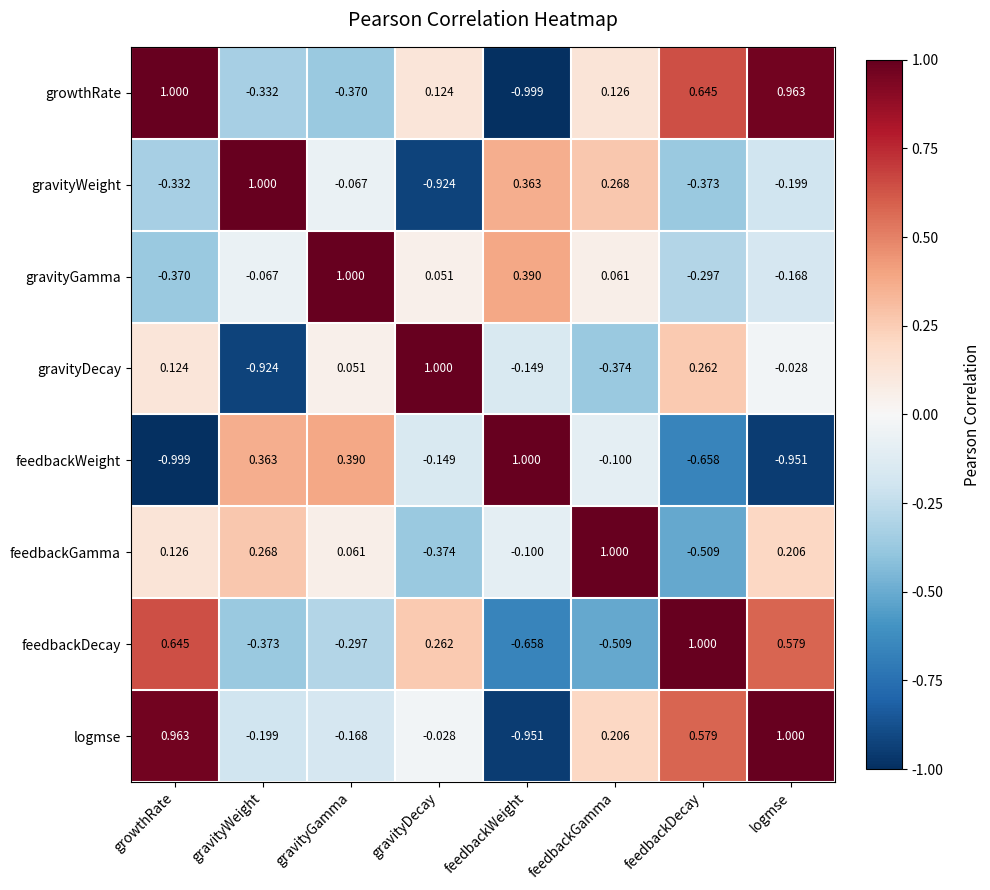

Between growthRate and gravityDecay, which series saw the biggest shift?

logmse